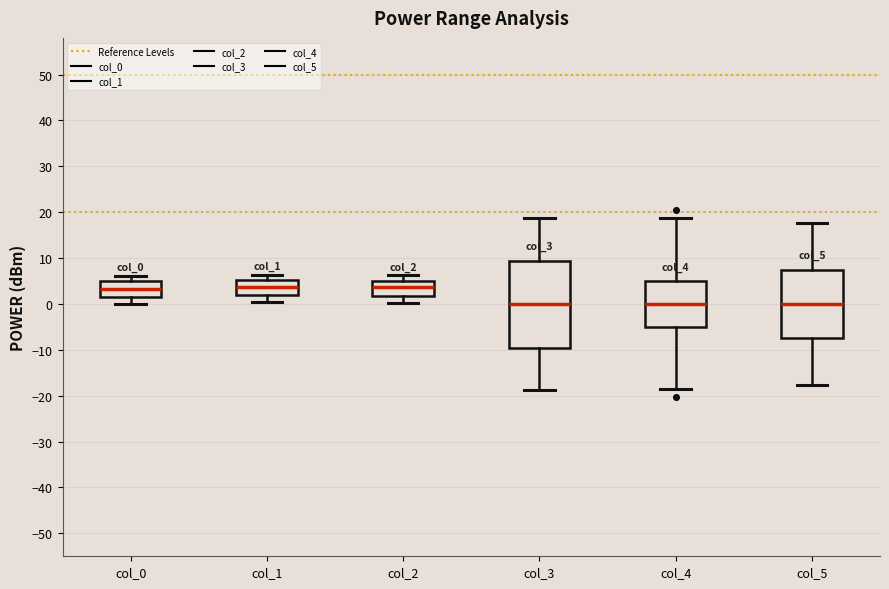

Reading left to right, transcribe this box plot: for each box, give where its median line is, the range the box spans, and where its two whiskers end, as read against the y-axis. The values are not printed on the chart, so give them approximately, as read against the axis.

col_0: median 3, box 1 to 5, whiskers 0 to 6
col_1: median 4, box 2 to 5, whiskers 0 to 6
col_2: median 4, box 2 to 5, whiskers 0 to 6
col_3: median 0, box -10 to 9, whiskers -19 to 19
col_4: median 0, box -5 to 5, whiskers -19 to 19
col_5: median 0, box -7 to 7, whiskers -18 to 18